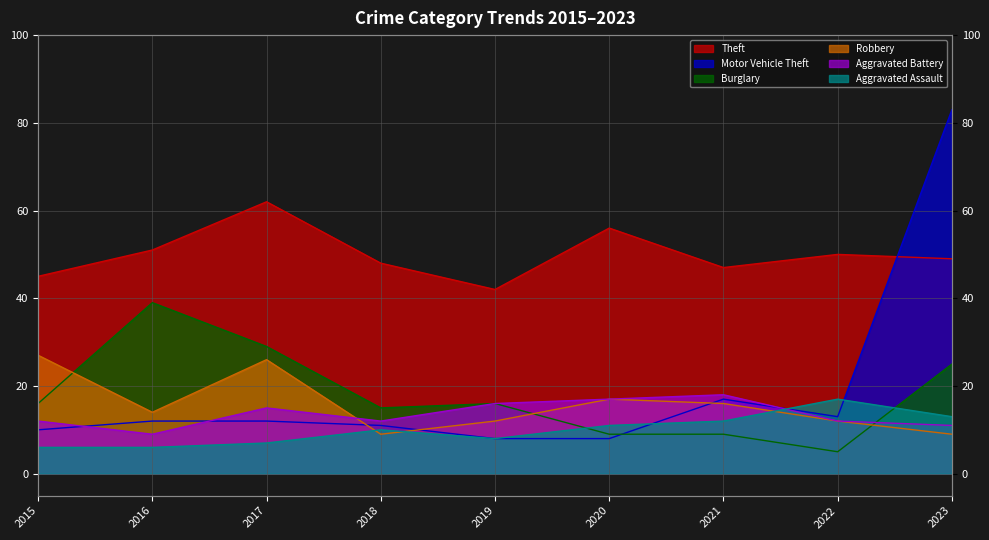

Rank the series by their maximum value, from highest to lowest.

Motor Vehicle Theft, Theft, Burglary, Robbery, Aggravated Battery, Aggravated Assault